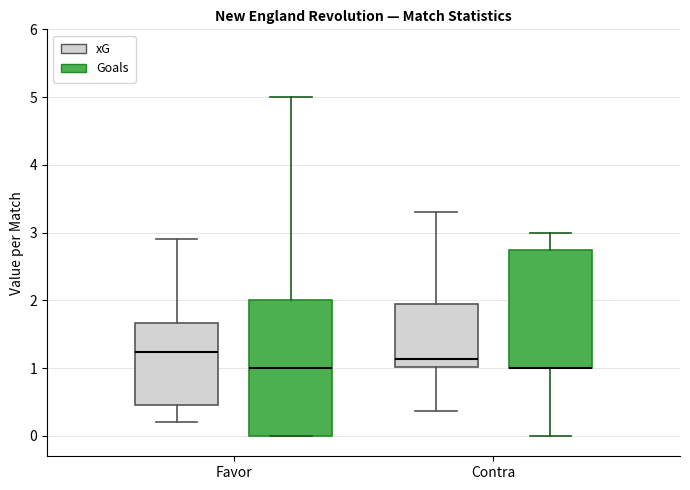

Reading left to right, transcribe this box plot: for each box, give where its median line is, the range the box spans, and where its two whiskers end, as read against the y-axis. The values are not printed on the chart, so give them approximately, as read against the axis.

Favor (xG): median 1.2, box 0.5 to 1.7, whiskers 0.2 to 2.9
Favor (Goals): median 1.0, box 0.0 to 2.0, whiskers 0.0 to 5.0
Contra (xG): median 1.1, box 1.0 to 1.9, whiskers 0.4 to 3.3
Contra (Goals): median 1.0 (drawn on the box's lower edge), box 1.0 to 2.8, whiskers 0.0 to 3.0